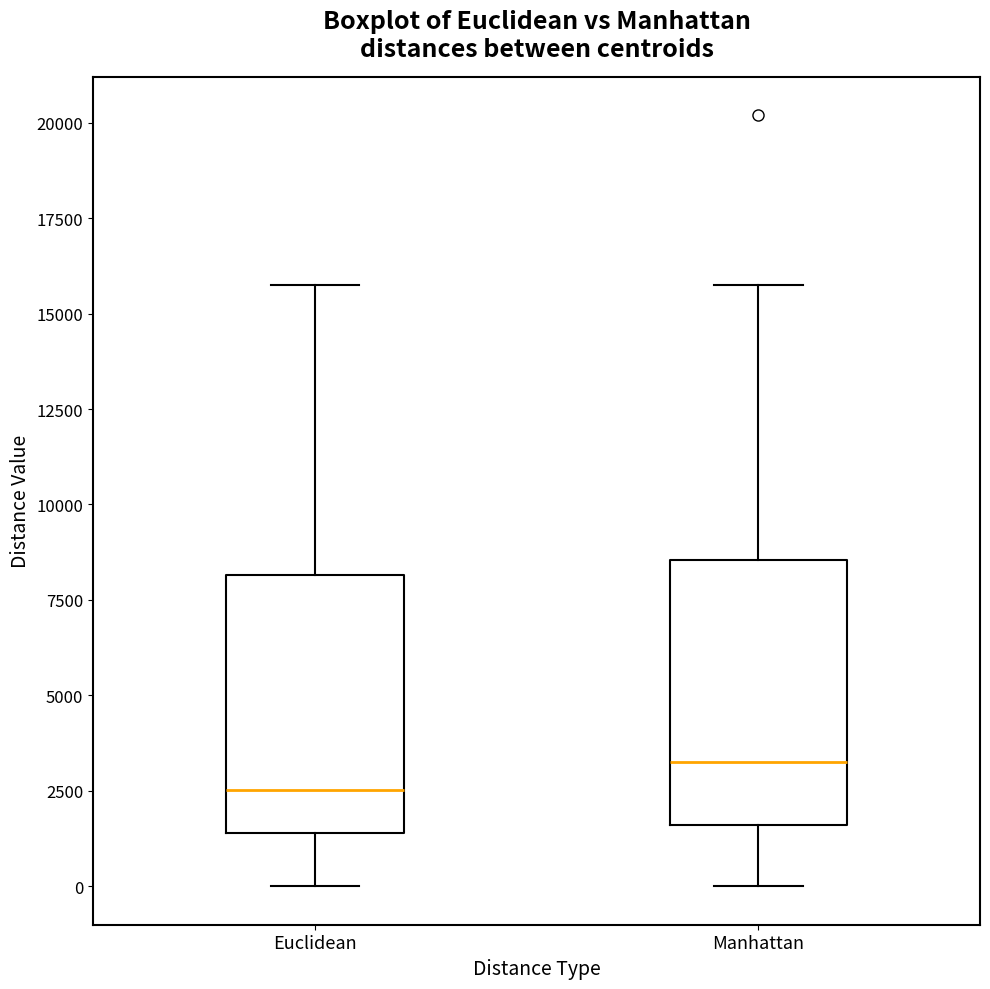

Reading left to right, transcribe this box plot: for each box, give where its median line is, the range the box spans, and where its two whiskers end, as read against the y-axis. The values are not printed on the chart, so give them approximately, as read against the axis.

Euclidean: median 2500, box 1500 to 8000, whiskers 0 to 15500
Manhattan: median 3000, box 1500 to 8500, whiskers 0 to 16000